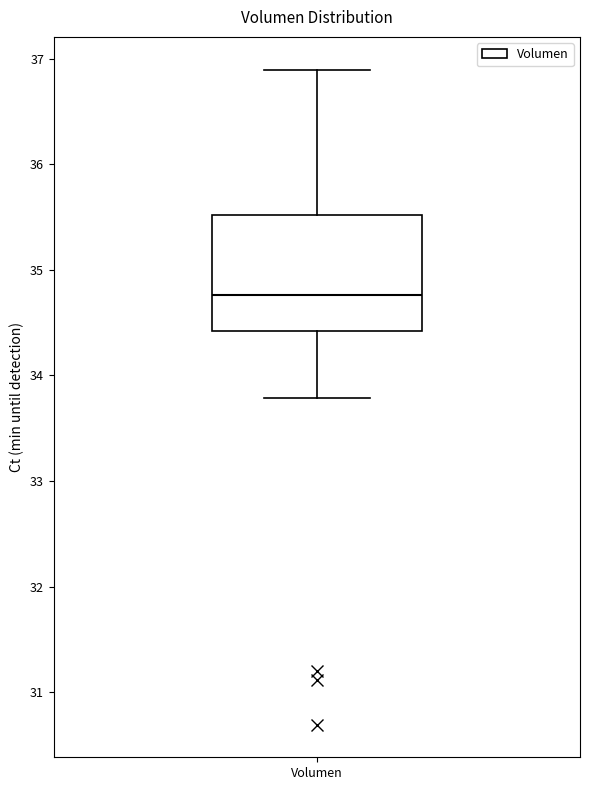

Transcribe this box plot: give where the median line is, the range the box spans, and where the two whiskers end, as read against the y-axis. The values are not printed on the chart, so give them approximately, as read against the axis.

median 34.8, box 34.4 to 35.5, whiskers 33.8 to 36.9